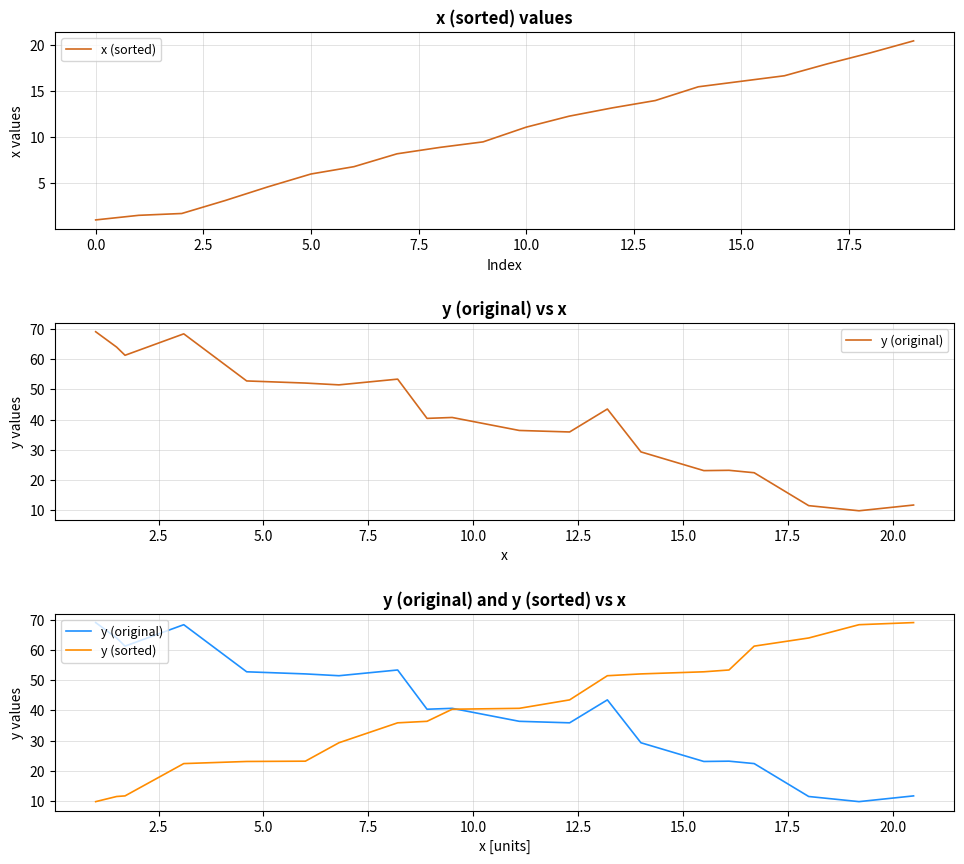

True or false: y (sorted) and x (sorted) cross at least once.

False